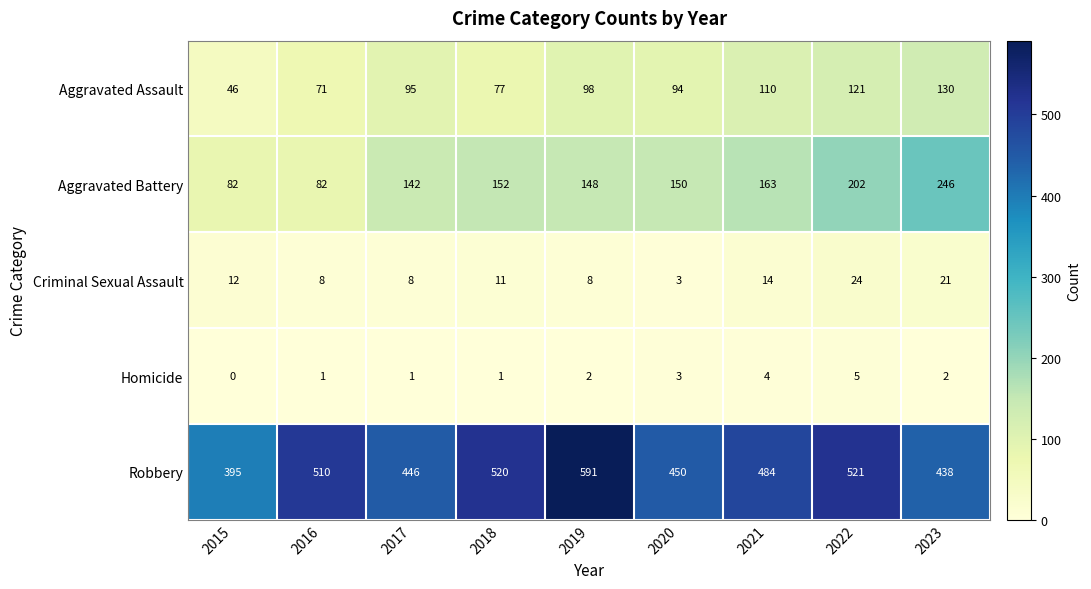

How many distinct data groups are displayed?

5